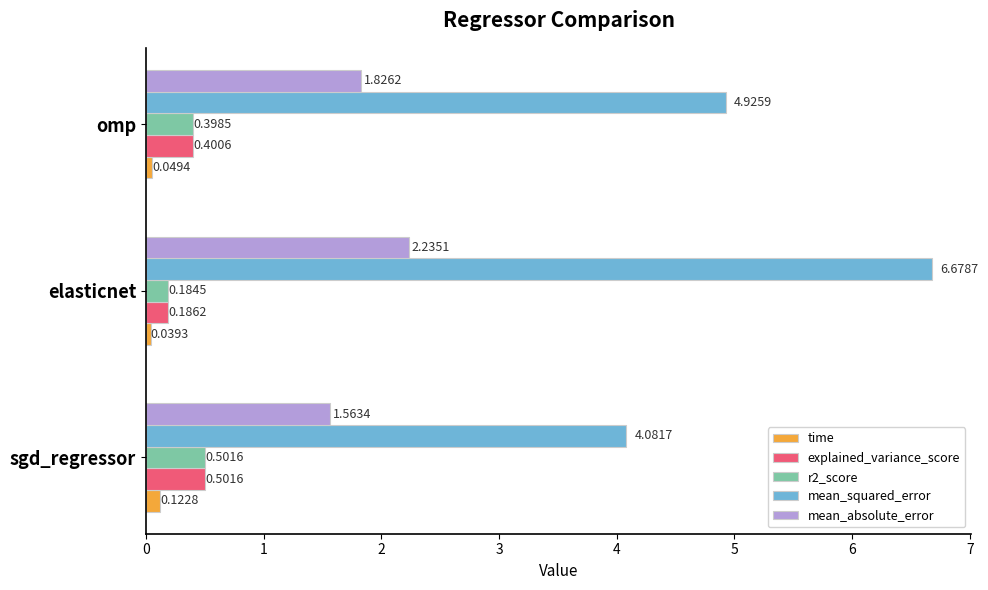

What is the sum of all mean_squared_error values?

15.7